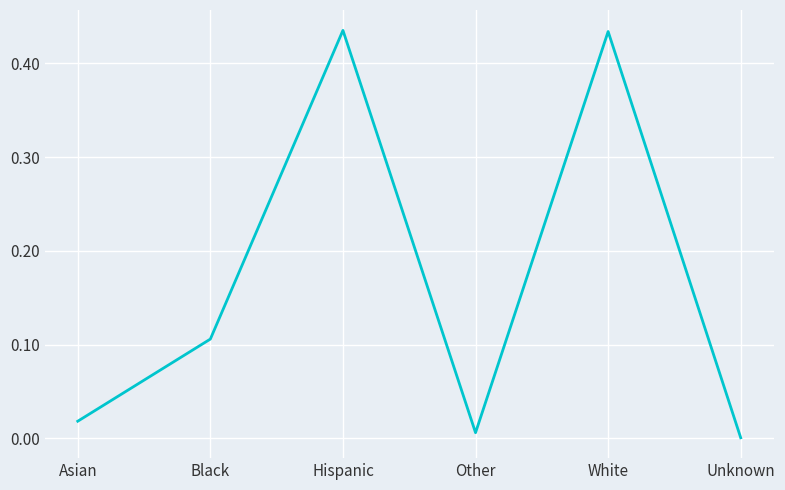

True or false: the data shows 0.0 at Asian.

True